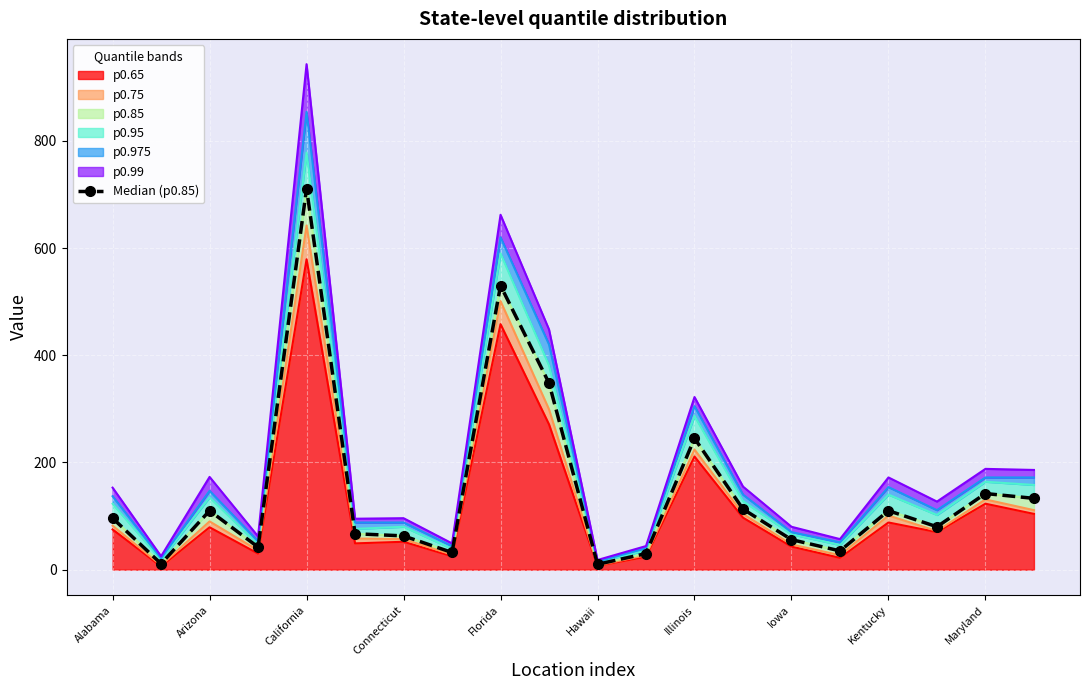

True or false: p0.65 has a value of 43 at Iowa.

True